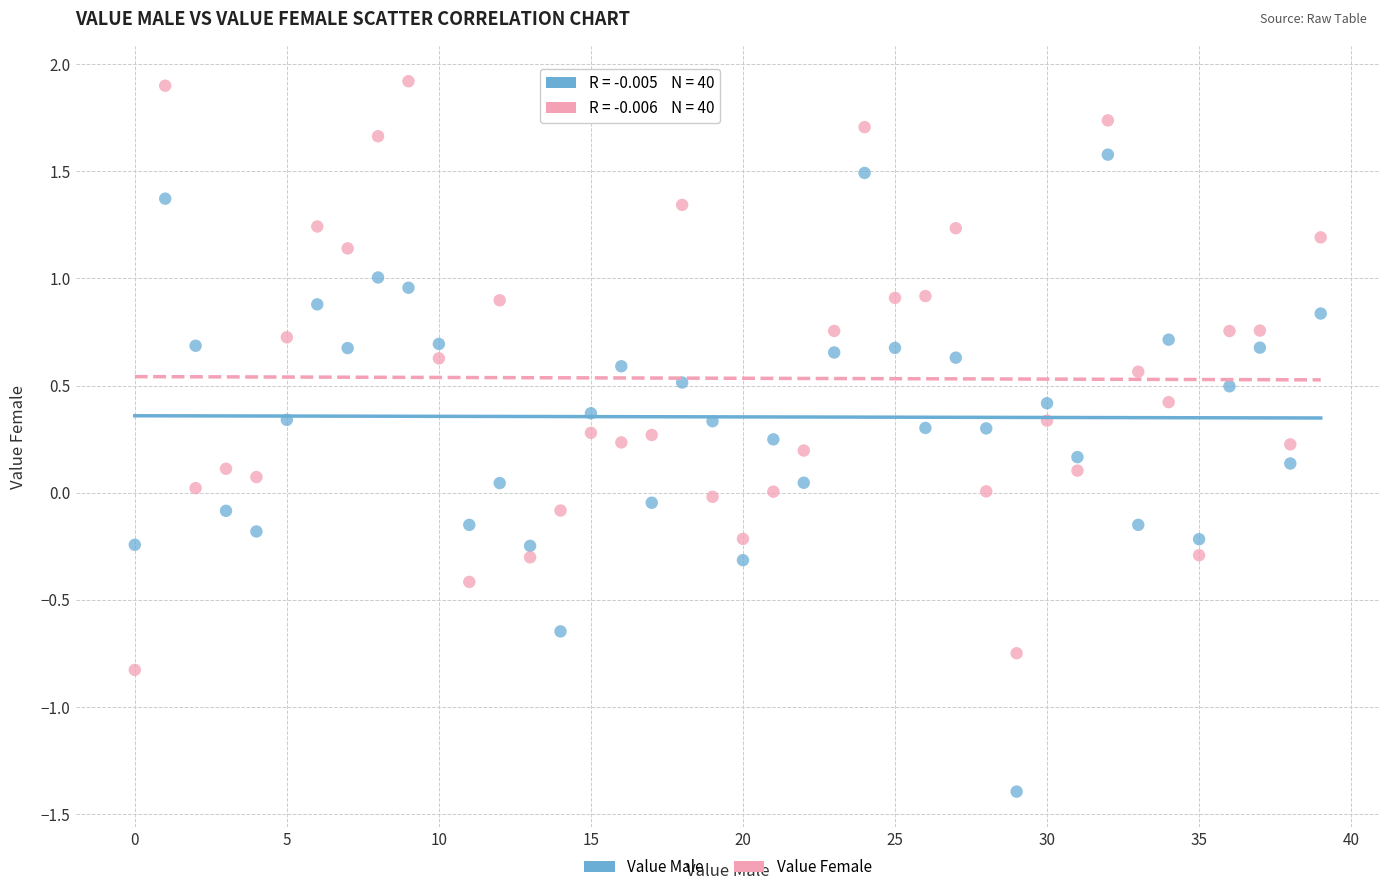

Which series reaches the maximum Y coordinate?

Value Female